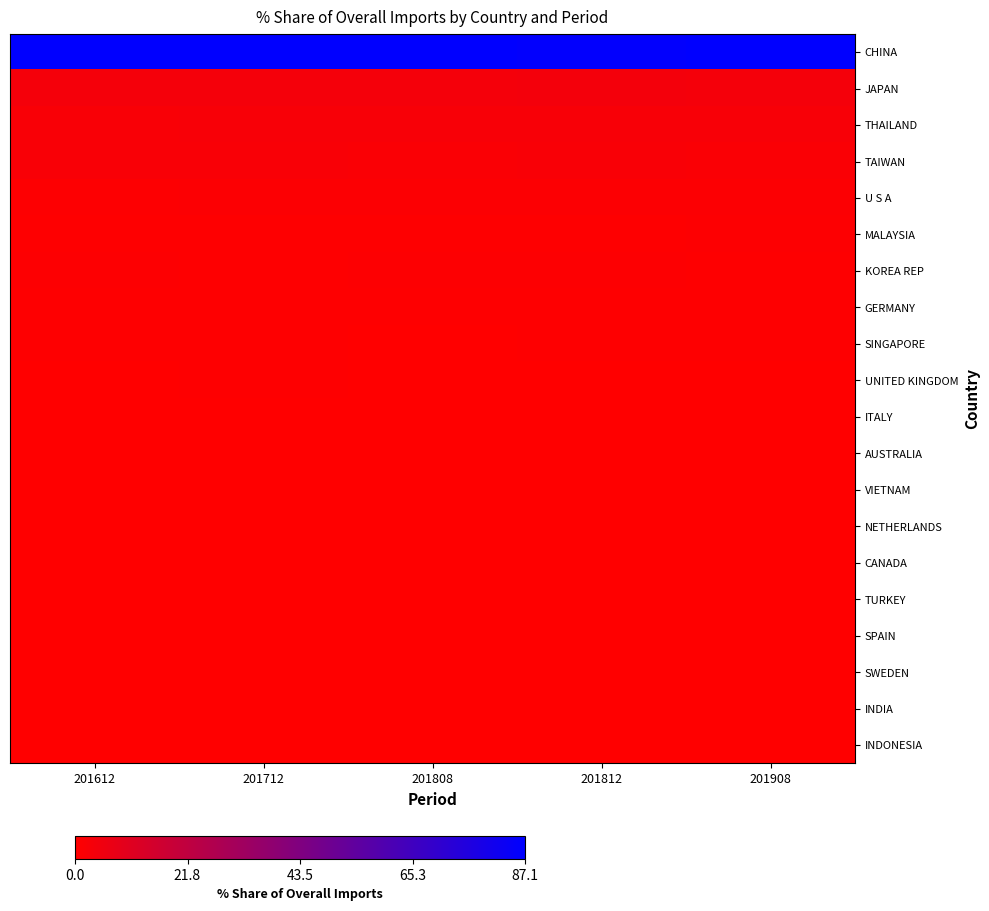

How many data points does each series have?

5